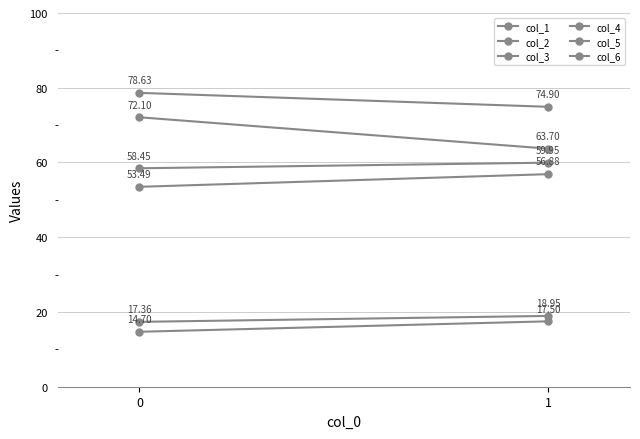

What is the lowest value of the col_2 series?

74.9